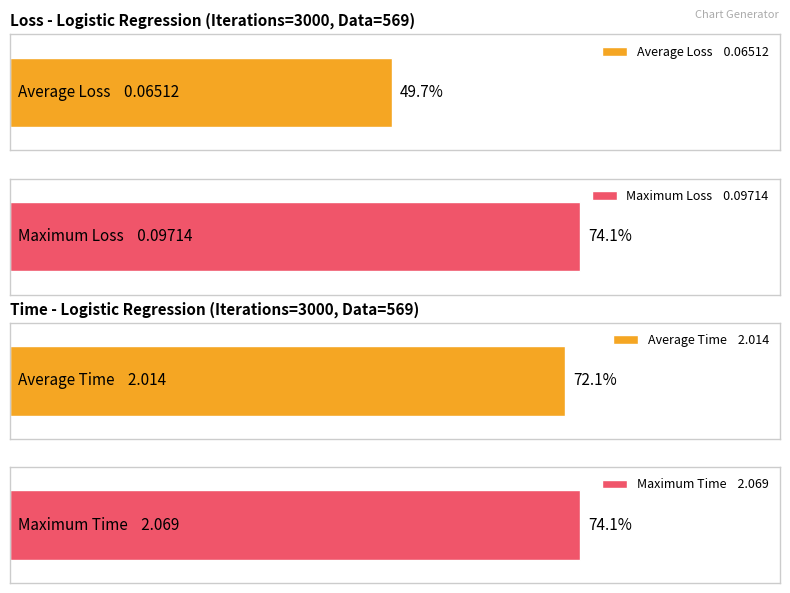

What is the difference between the second highest and second lowest values in the Time series?

0.1